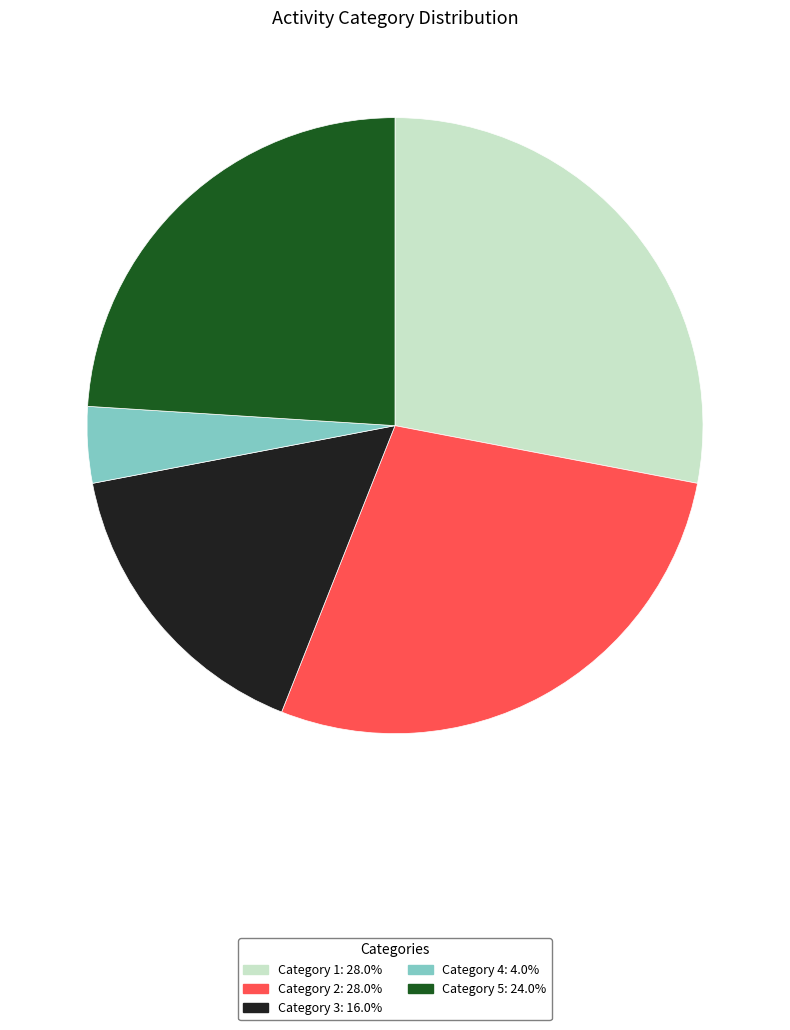

Is there any slice that represents more than half of the pie?

No